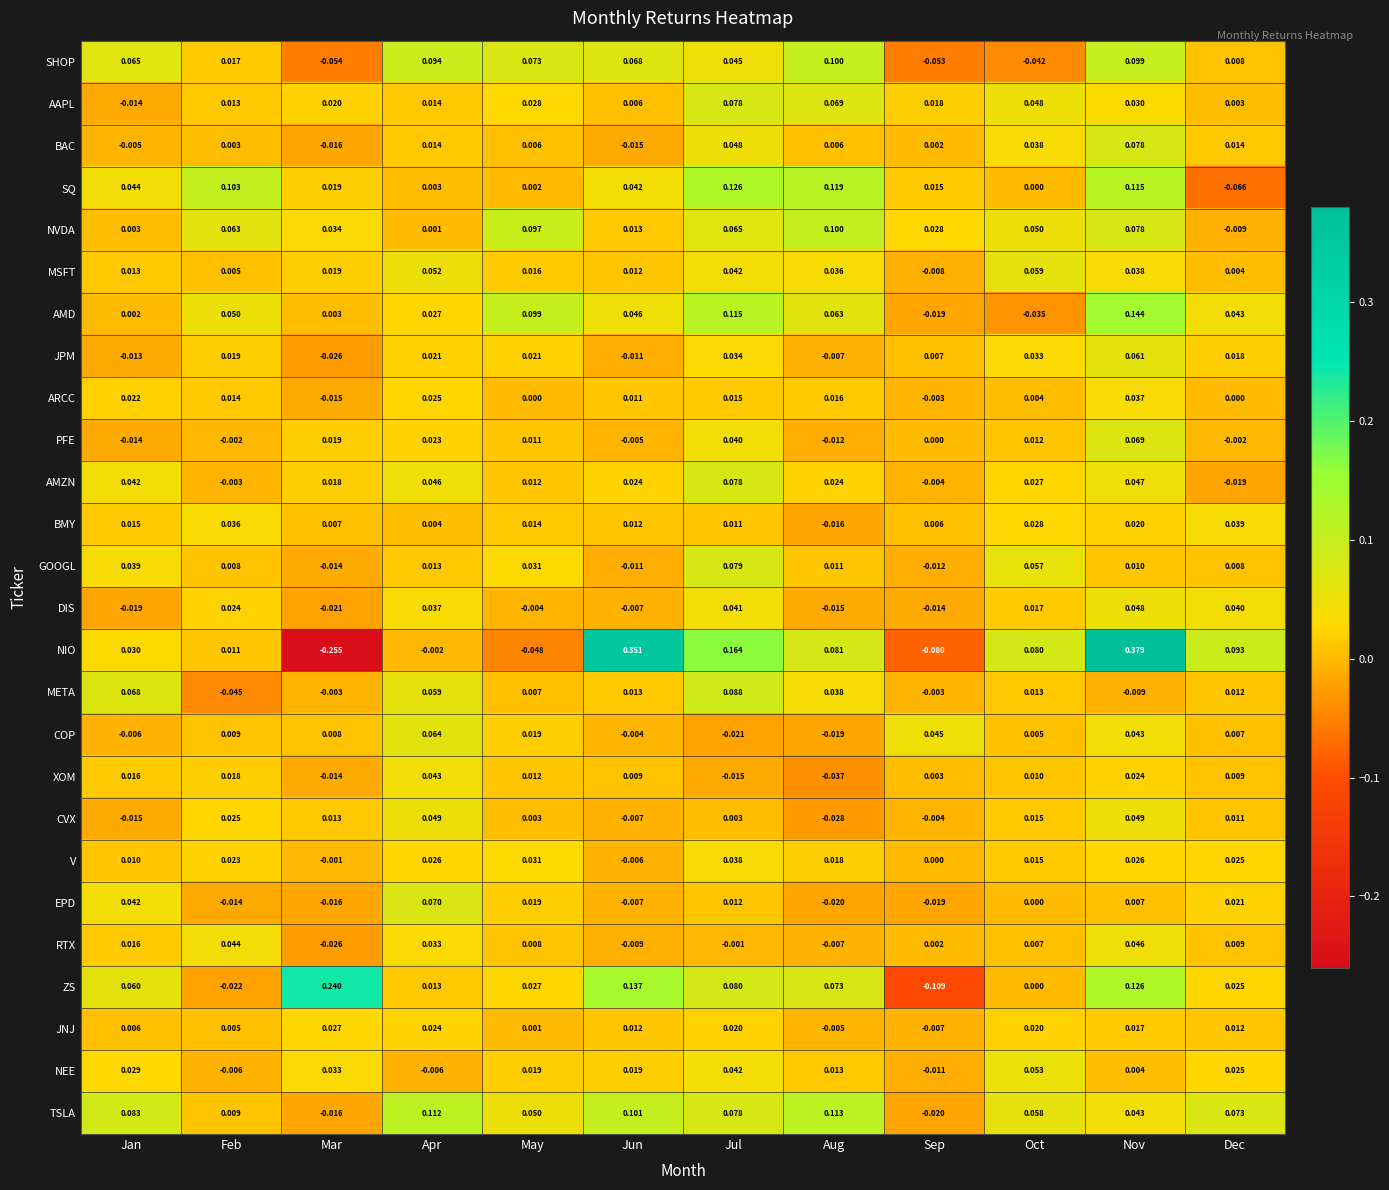

How many distinct data groups are displayed?

26